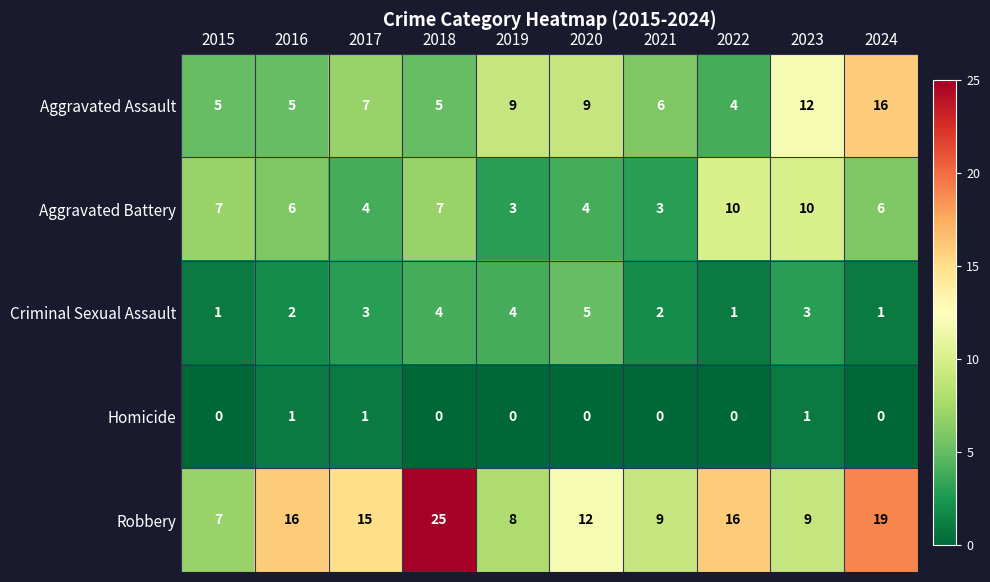

Is it true that Robbery equals 5 at 2021?

False